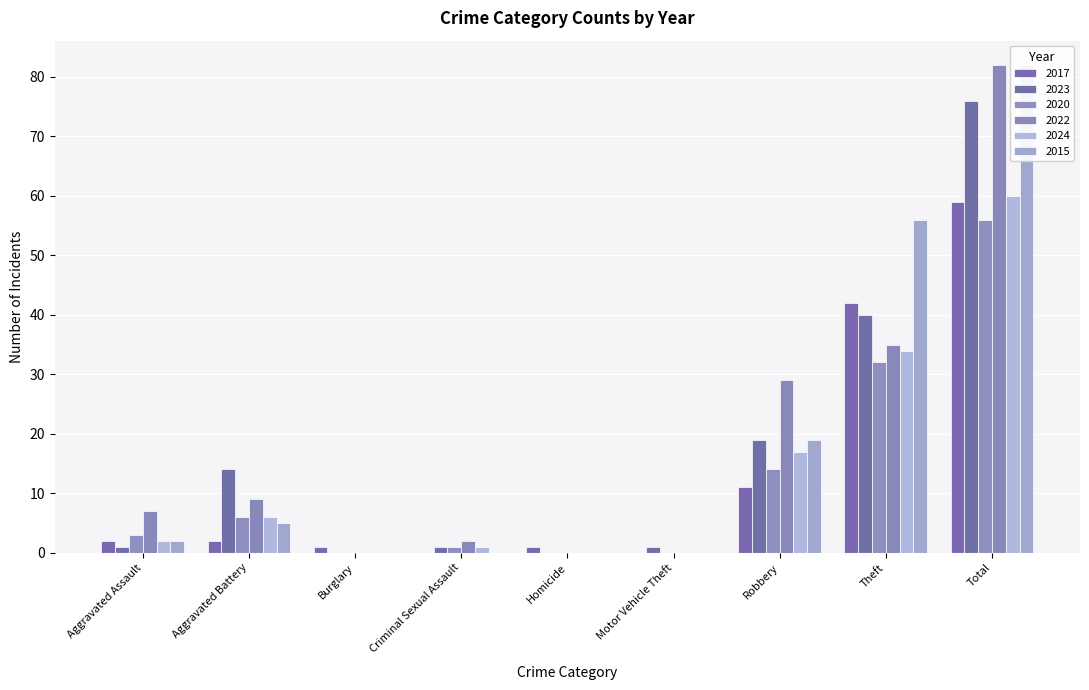

Reading left to right, transcribe all the data shown in this chart.

2017: Aggravated Assault=2	Aggravated Battery=2	Burglary=1	Criminal Sexual Assault=0	Homicide=1	Motor Vehicle Theft=0	Robbery=11	Theft=42	Total=59
2023: Aggravated Assault=1	Aggravated Battery=14	Burglary=0	Criminal Sexual Assault=1	Homicide=0	Motor Vehicle Theft=1	Robbery=19	Theft=40	Total=76
2020: Aggravated Assault=3	Aggravated Battery=6	Burglary=0	Criminal Sexual Assault=1	Homicide=0	Motor Vehicle Theft=0	Robbery=14	Theft=32	Total=56
2022: Aggravated Assault=7	Aggravated Battery=9	Burglary=0	Criminal Sexual Assault=2	Homicide=0	Motor Vehicle Theft=0	Robbery=29	Theft=35	Total=82
2024: Aggravated Assault=2	Aggravated Battery=6	Burglary=0	Criminal Sexual Assault=1	Homicide=0	Motor Vehicle Theft=0	Robbery=17	Theft=34	Total=60
2015: Aggravated Assault=2	Aggravated Battery=5	Burglary=0	Criminal Sexual Assault=0	Homicide=0	Motor Vehicle Theft=0	Robbery=19	Theft=56	Total=82